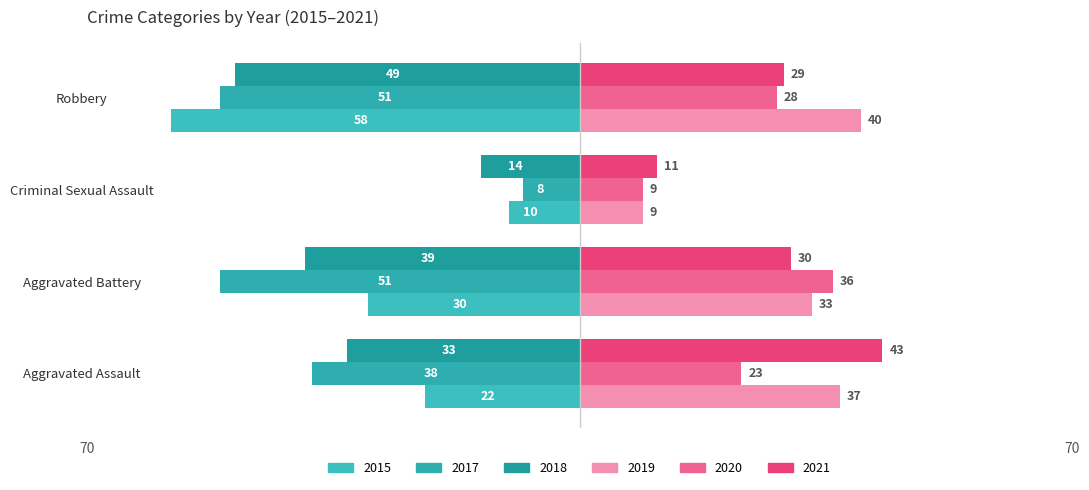

How many series are shown in this chart?

6